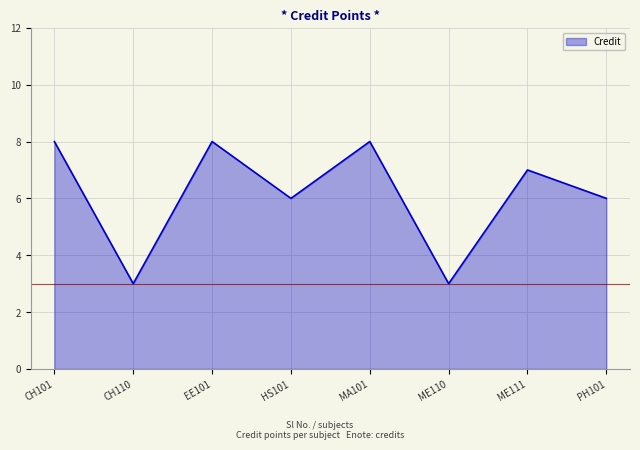

Approximately how many times larger is the value at ME110 compared to HS101?

0.5